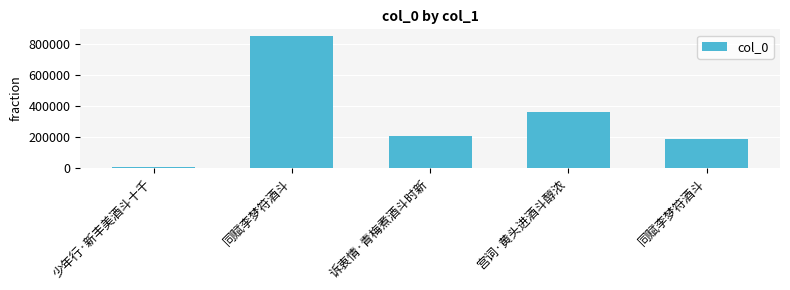

The value at 同赋李梦符酒斗 is 64462. True or false?

False